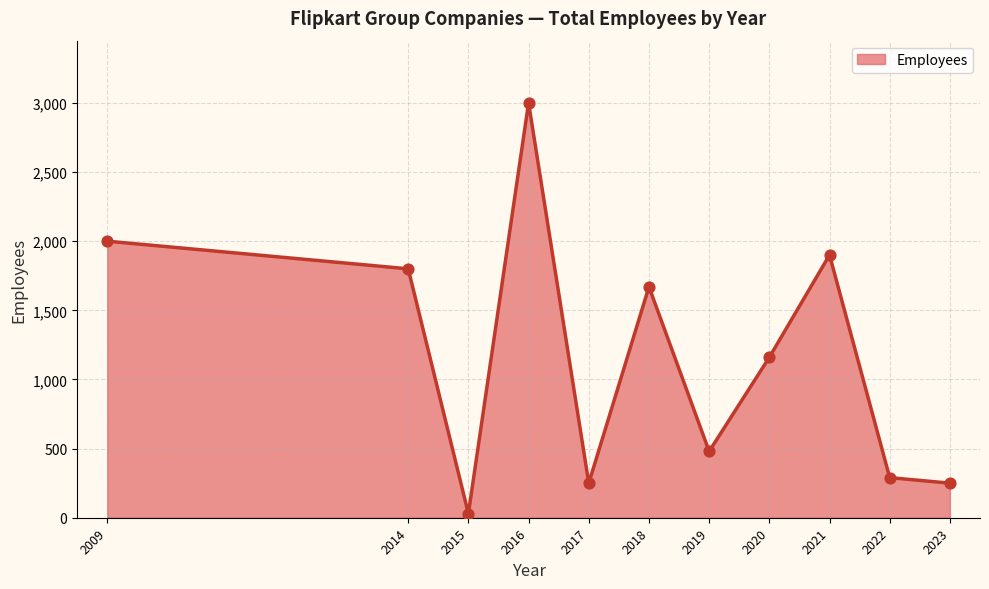

Approximately how many times larger is the value at 2023 compared to 2022?

0.9